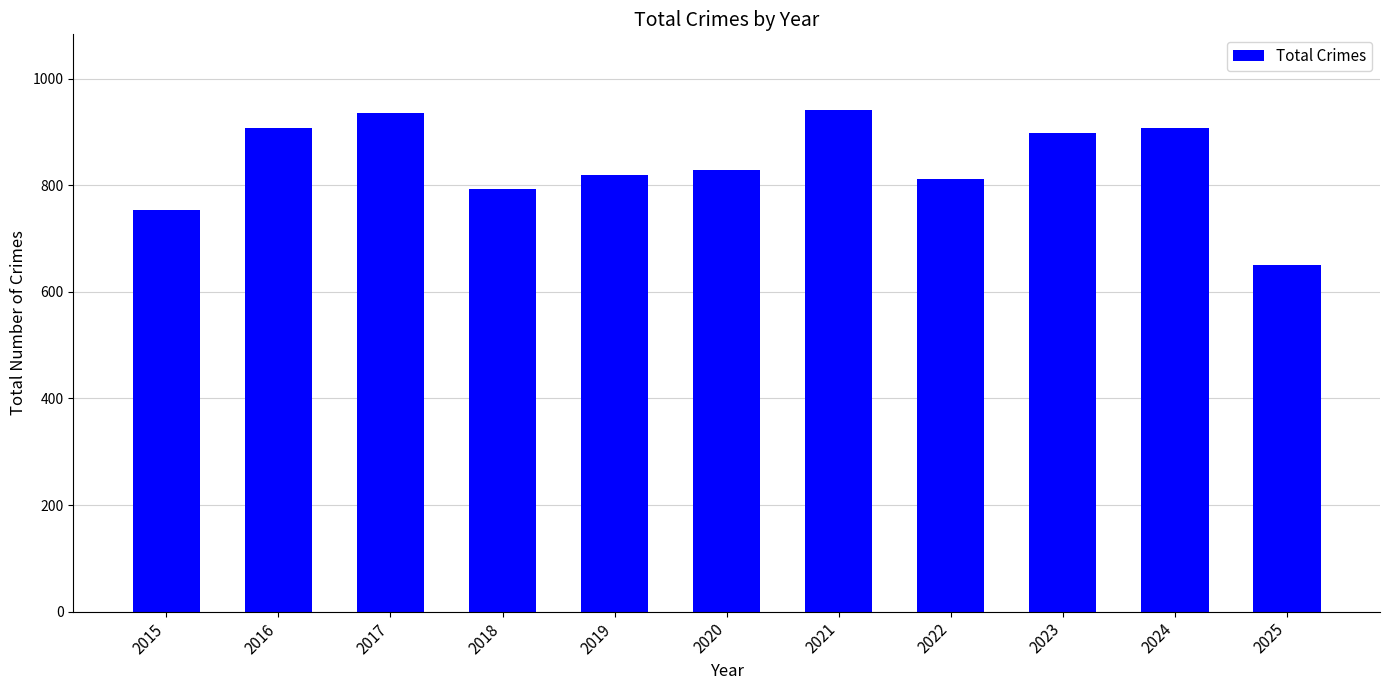

What is the smallest value displayed?

650